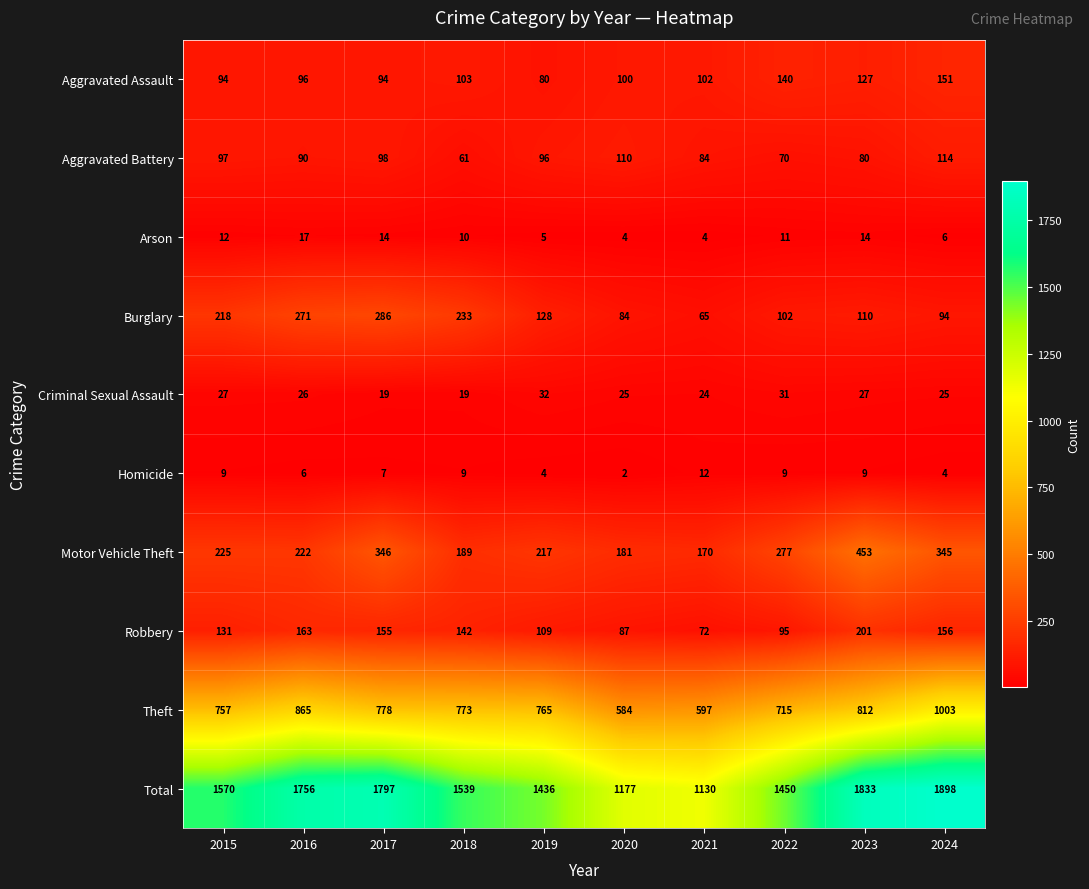

What is the total value across all series at 2019?

2872